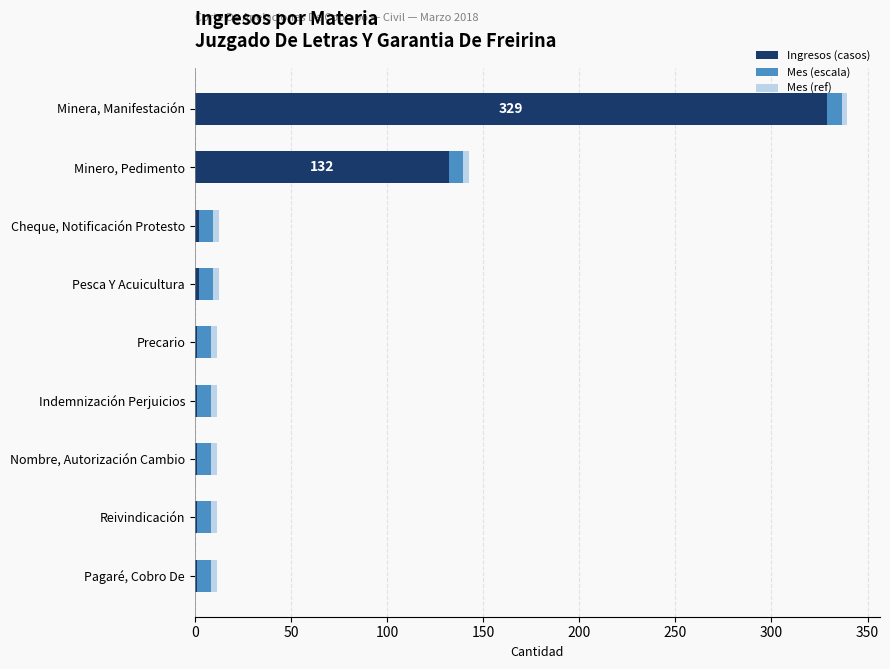

At which category is the sum across all series the highest?

Minera, Manifestación